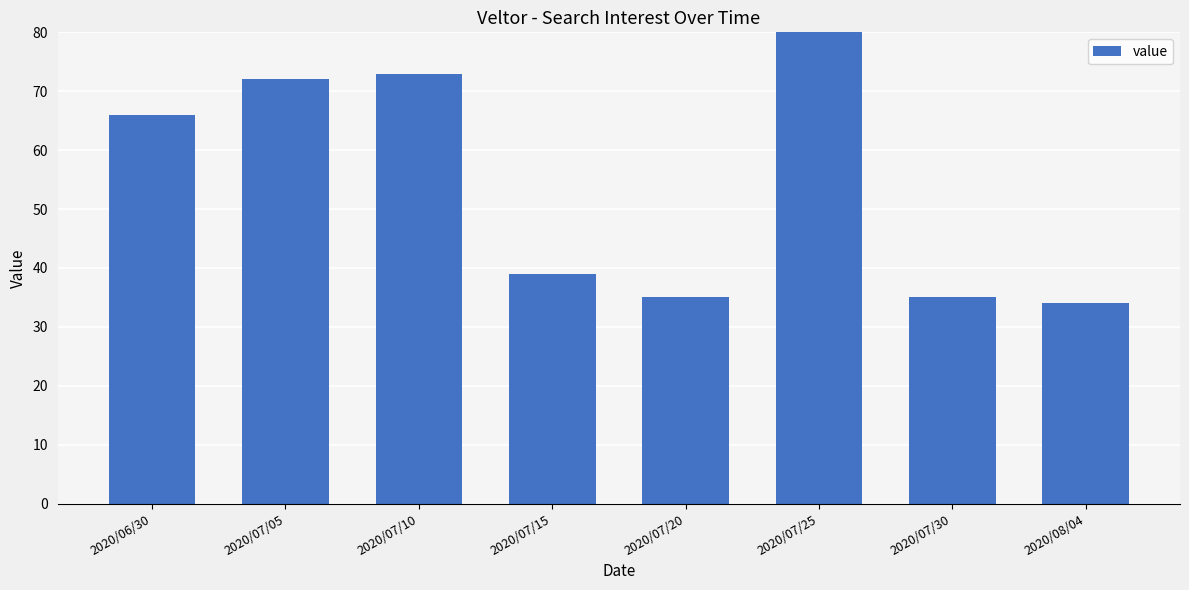

What is the ratio of the value at 2020/07/10 to the value at 2020/07/30?

2.1